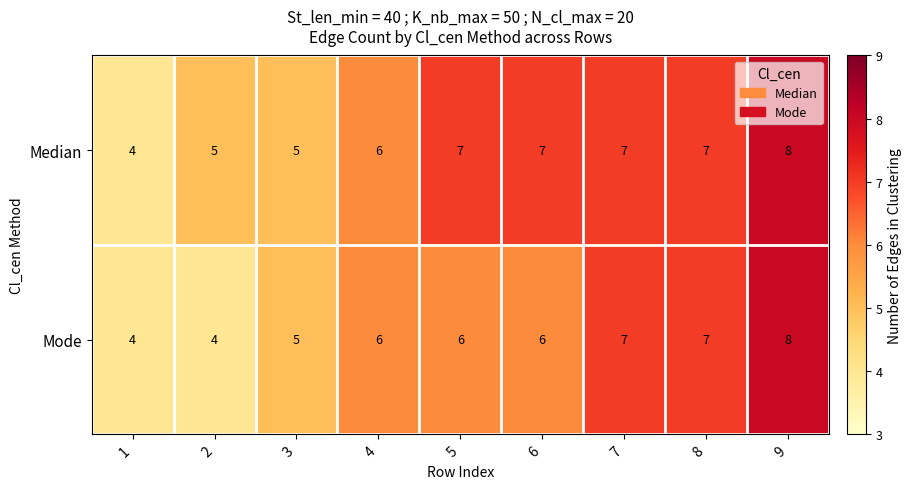

What is the total value across all series at 1?

8